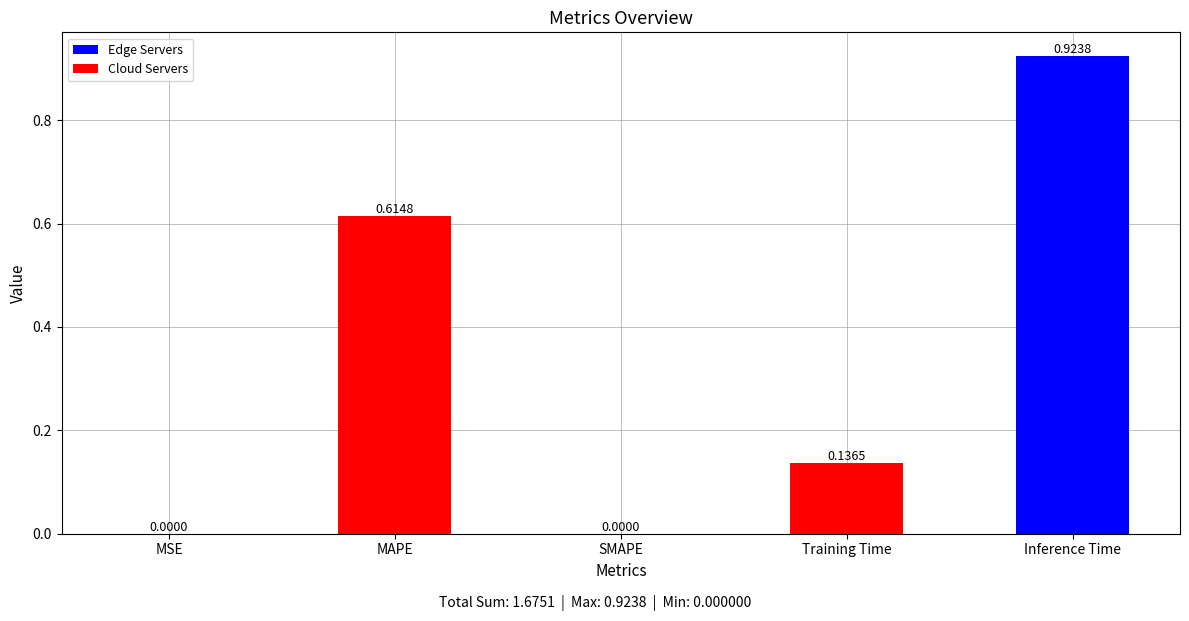

What is the change in value from MSE to Inference Time?

+0.9